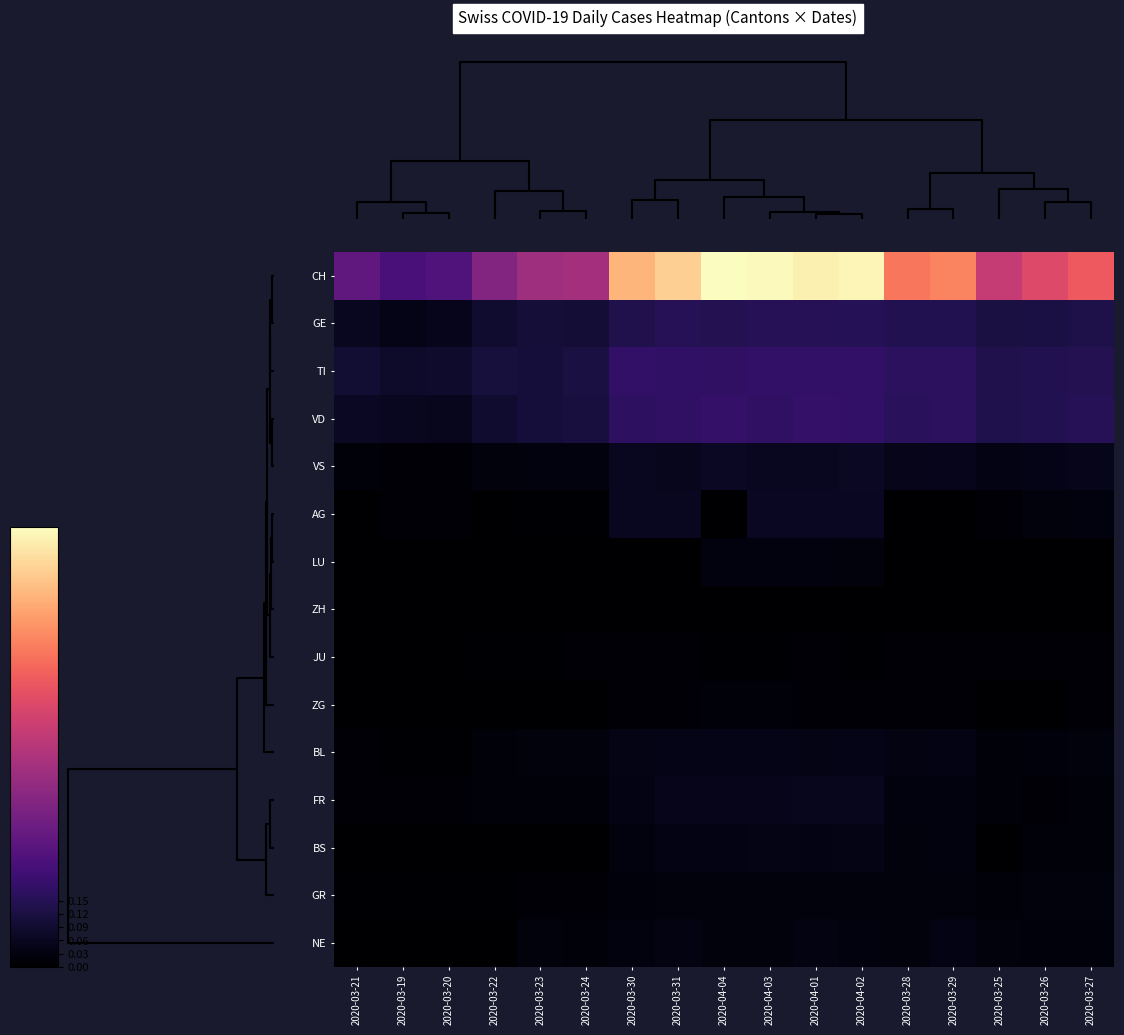

Which series has the largest total across all categories?

CH